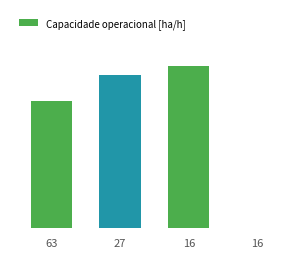

The chart shows a value of 10.3 at 27. True or false?

True